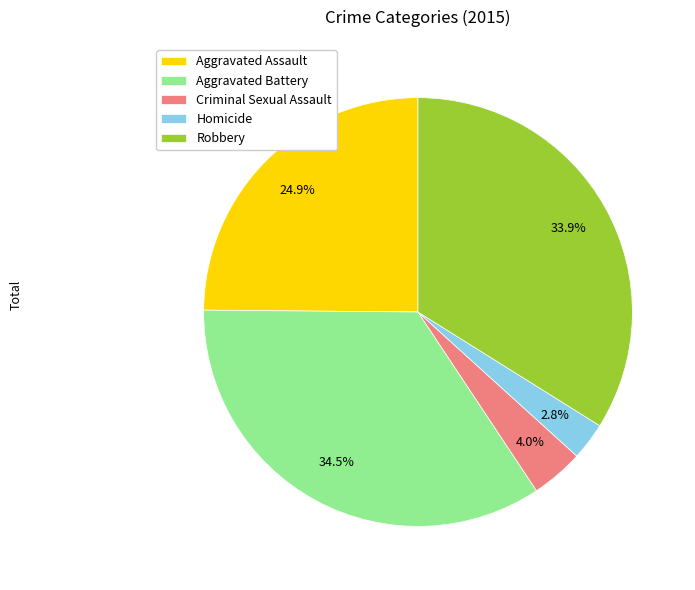

Is it true that Aggravated Assault is 25% of the pie?

True